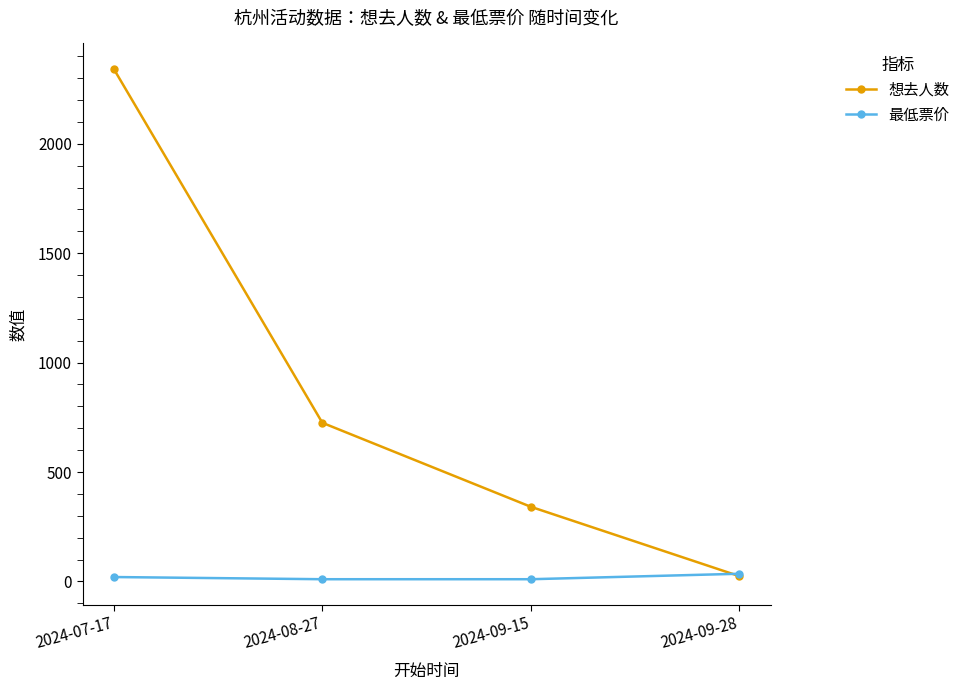

Read the 最低票价 value at 2024-08-27.

10